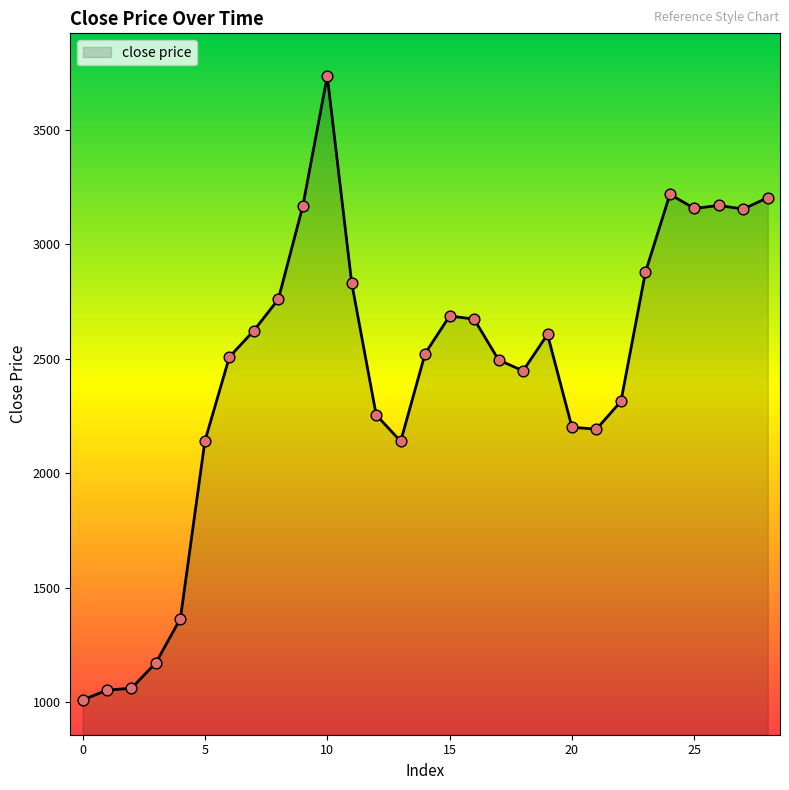

What is the difference between the maximum and minimum values?

2725.0